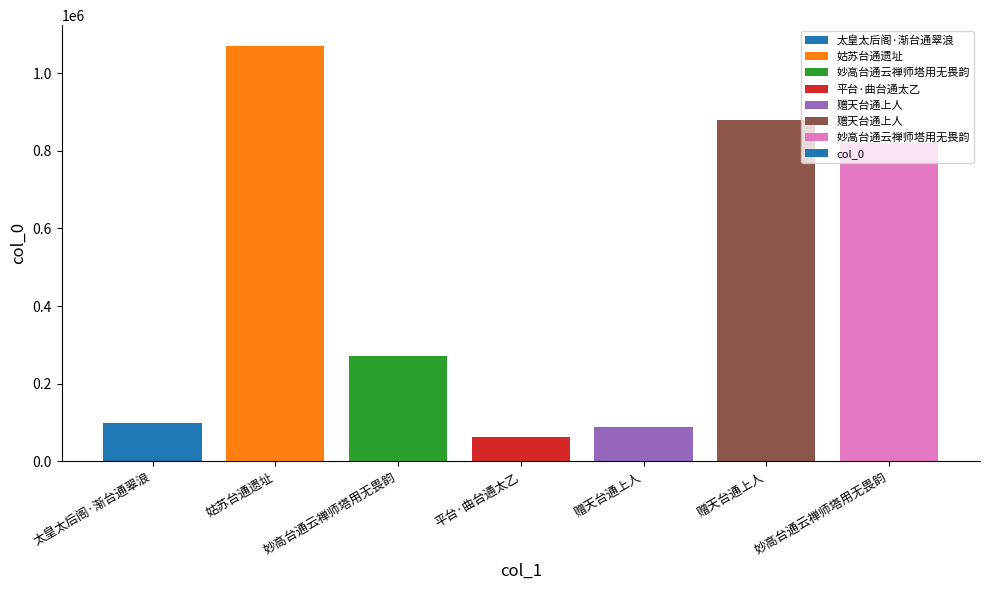

Rank the categories by value from highest to lowest.

姑苏台通遗址, 赠天台通上人, 妙高台通云禅师塔用无畏韵, 妙高台通云禅师塔用无畏韵, 太皇太后阁·渐台通翠浪, 赠天台通上人, 平台·曲台通太乙